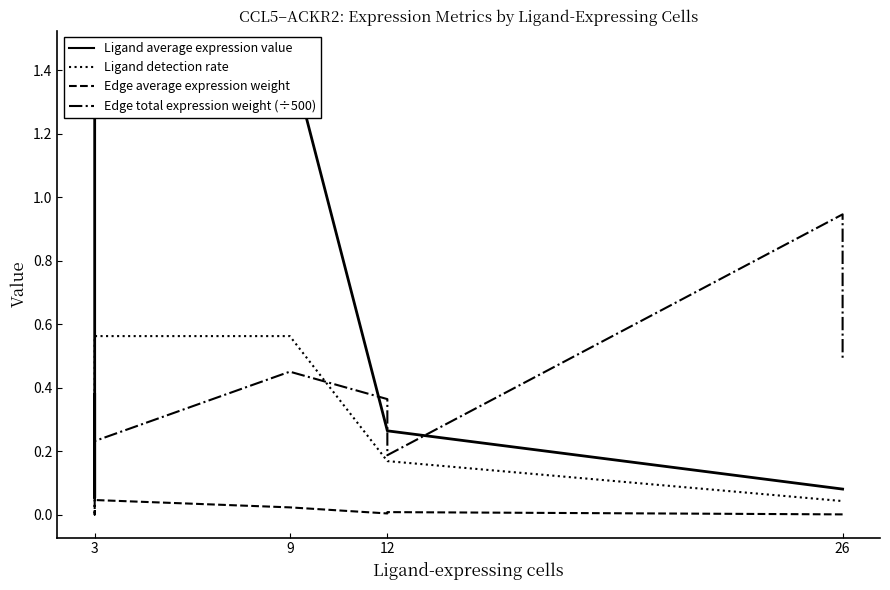

What is the maximum value shown in the chart?

1.5